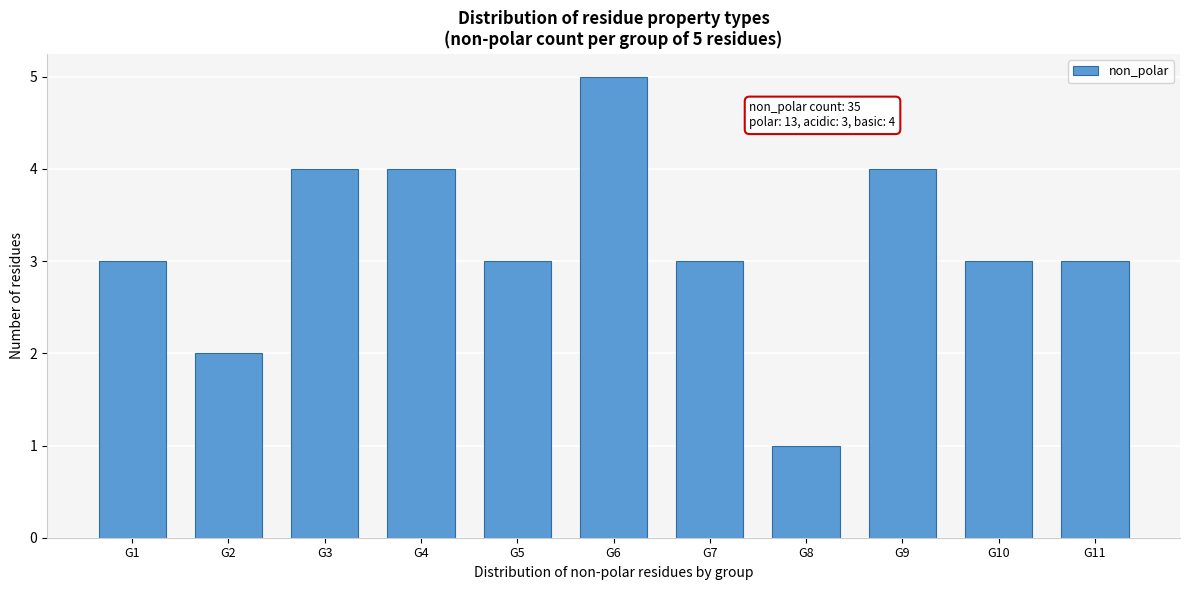

Reading left to right, list all the values displayed in this chart.

3	2	4	4	3	5	3	1	4	3	3